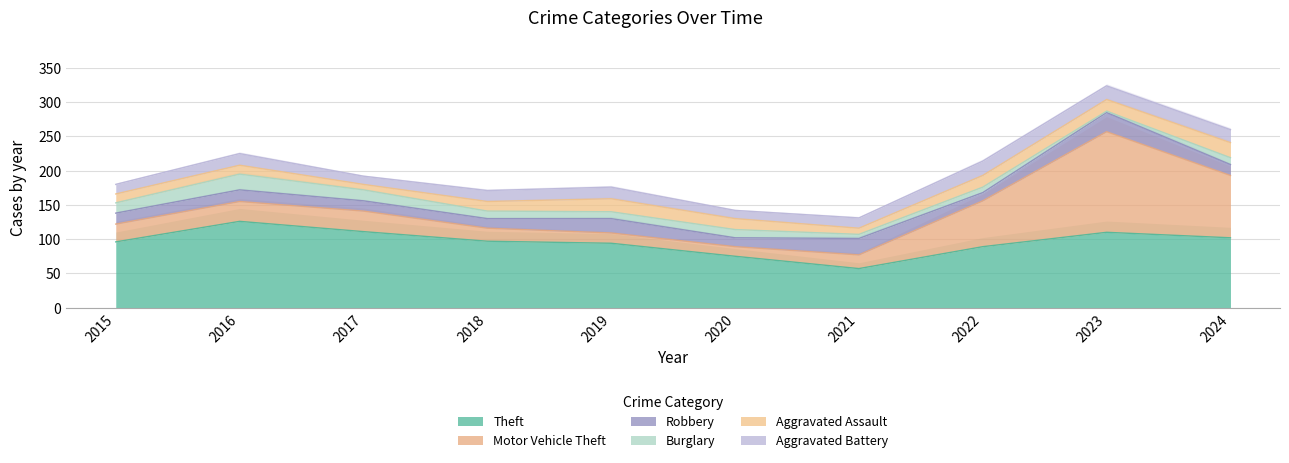

Between 2023 and 2018, which is larger?

2023